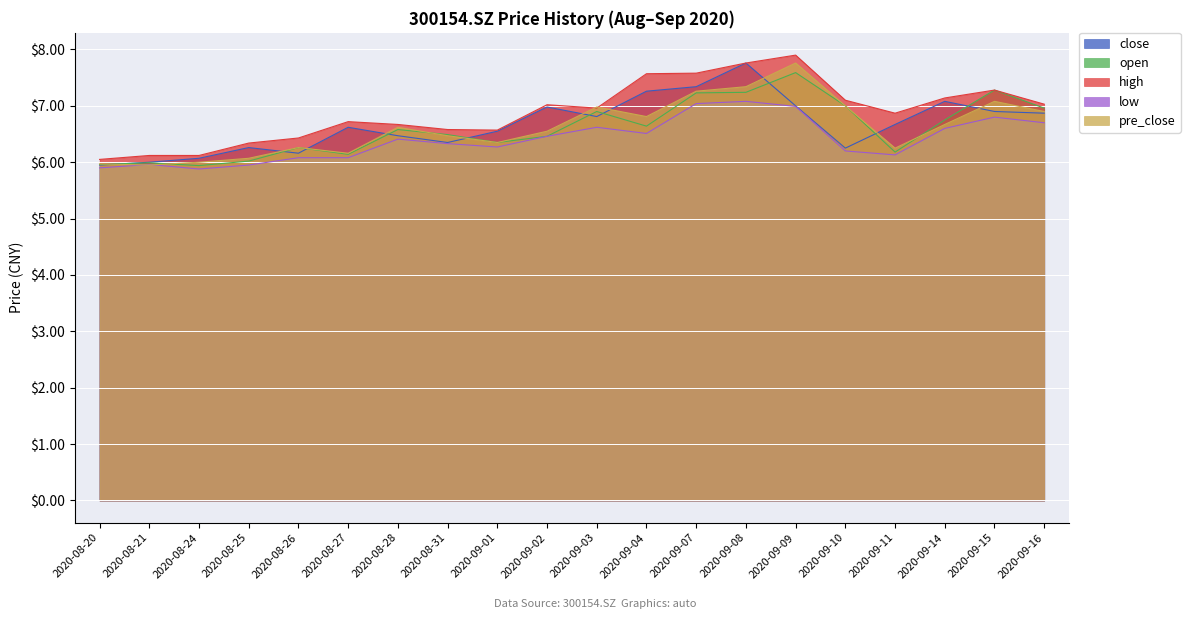

True or false: pre_close has more than 1 points higher than both neighbors.

True